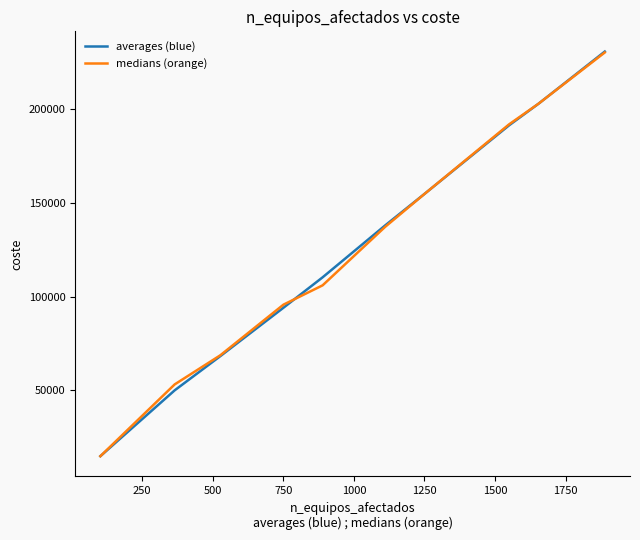

What is the maximum value shown in the chart?

230856.7